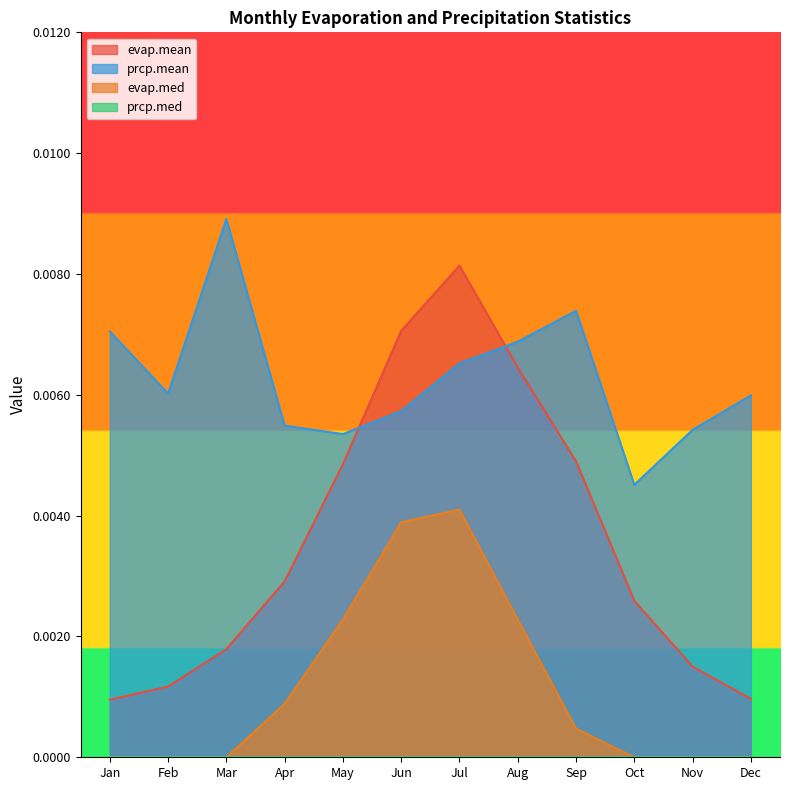

List the labels in order of evap.med value, largest first.

Jul, Jun, May, Aug, Apr, Sep, Jan, Feb, Mar, Oct, Nov, Dec